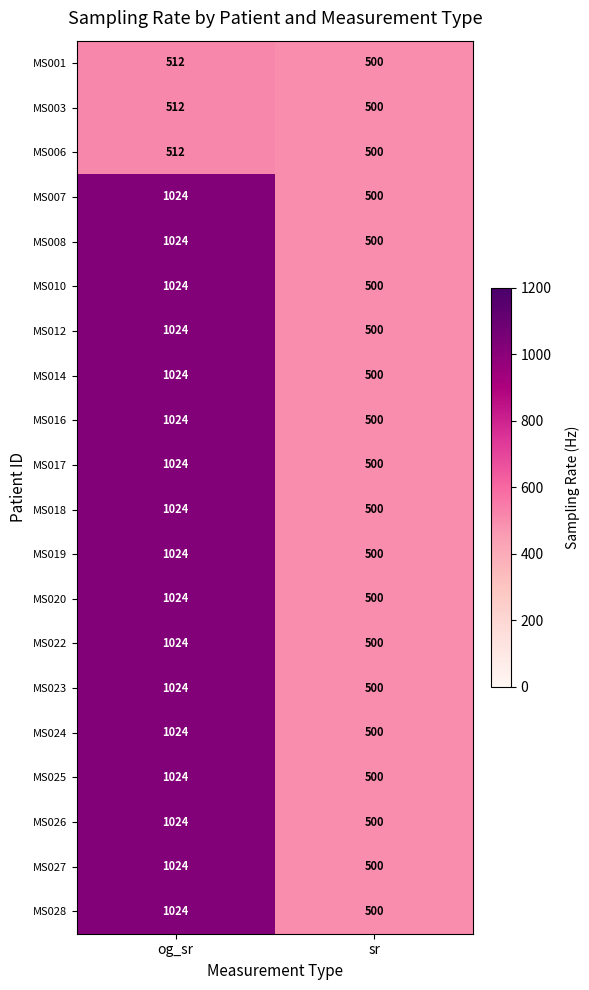

What is the sum of the MS006 values at sr and og_sr?

1012